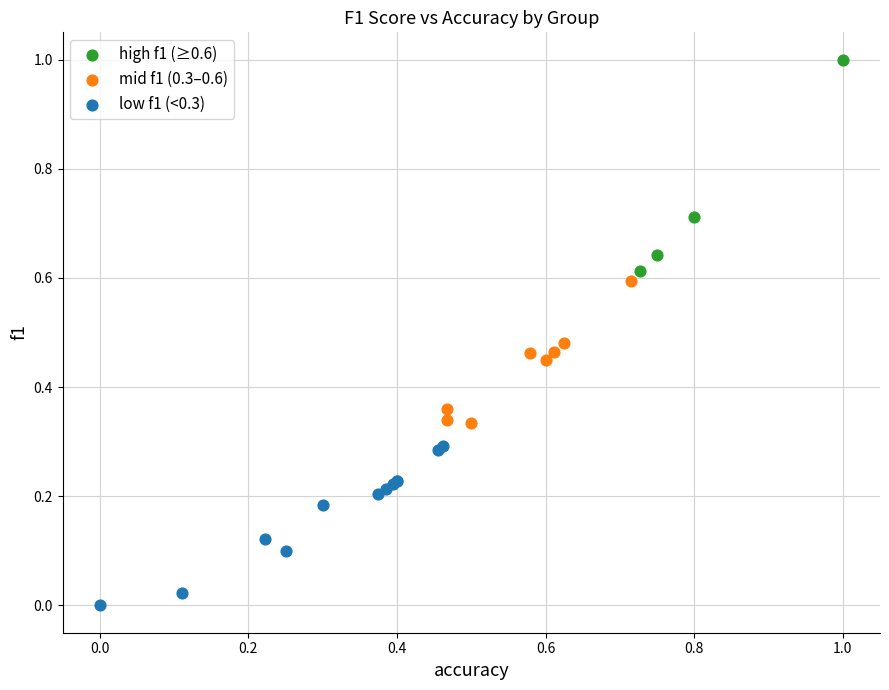

Which series has the widest spread of Y values?

high f1 (≥0.6)